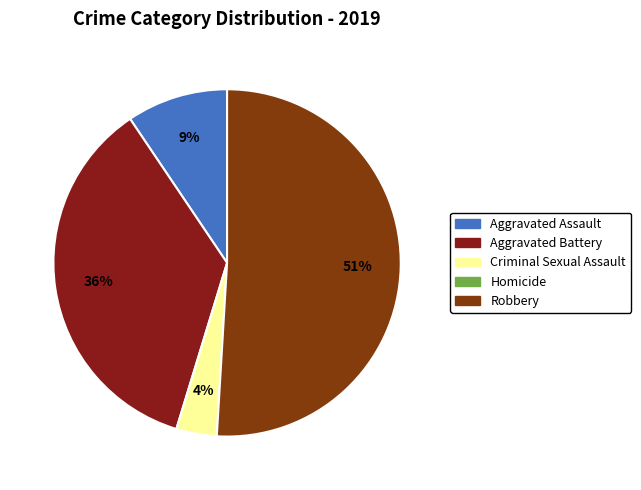

Combined, do Aggravated Assault and Robbery account for over 50%?

Yes